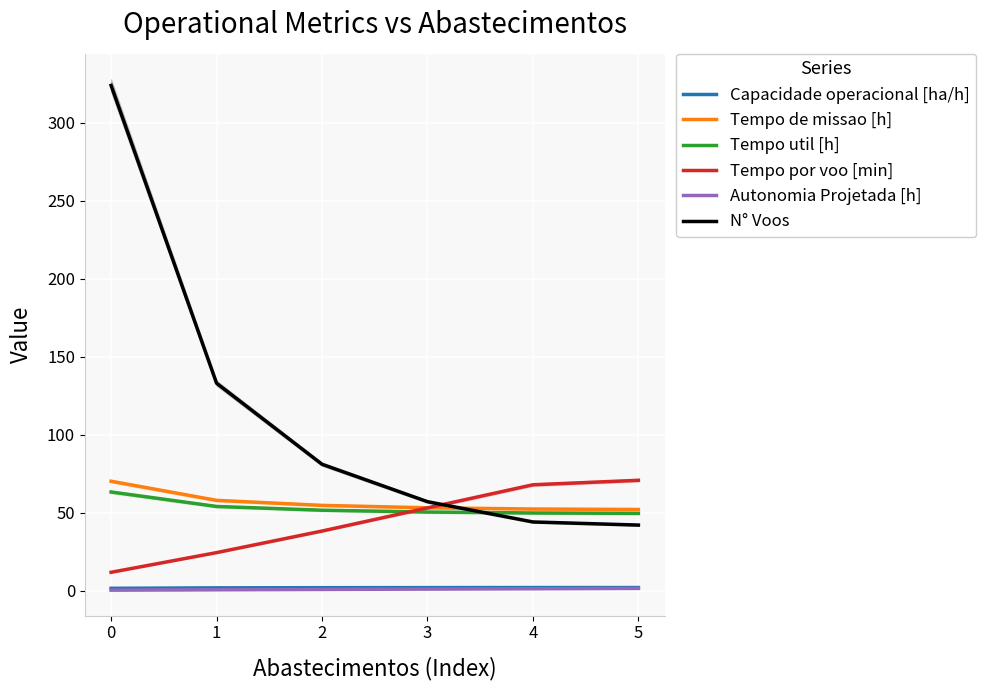

What is the minimum value for Tempo de missao [h]?

52.0